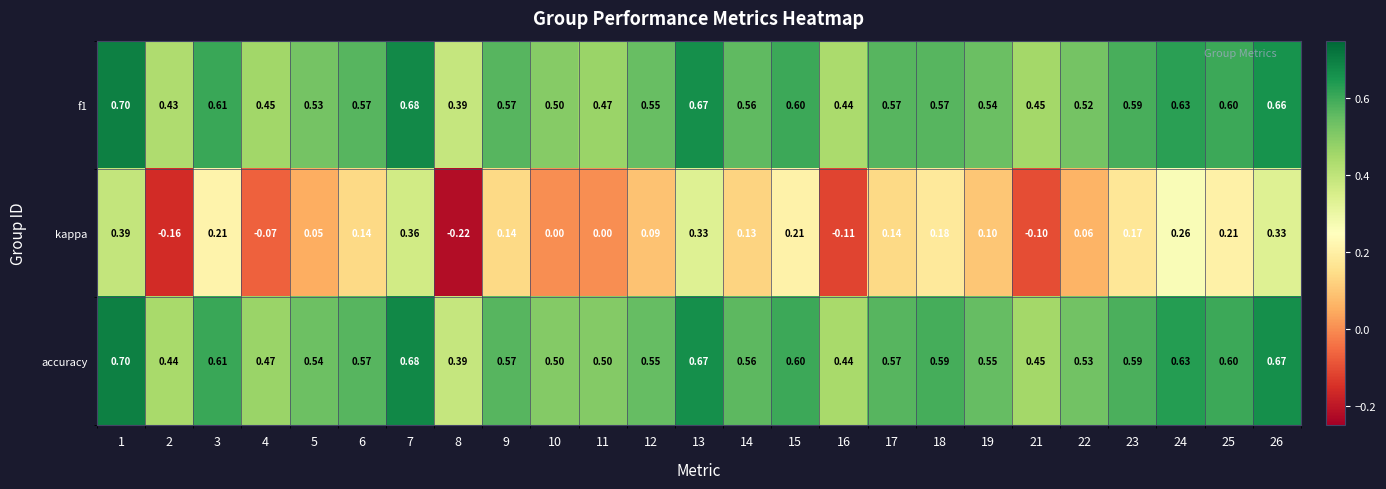

Which label corresponds to the largest value in the chart?

1